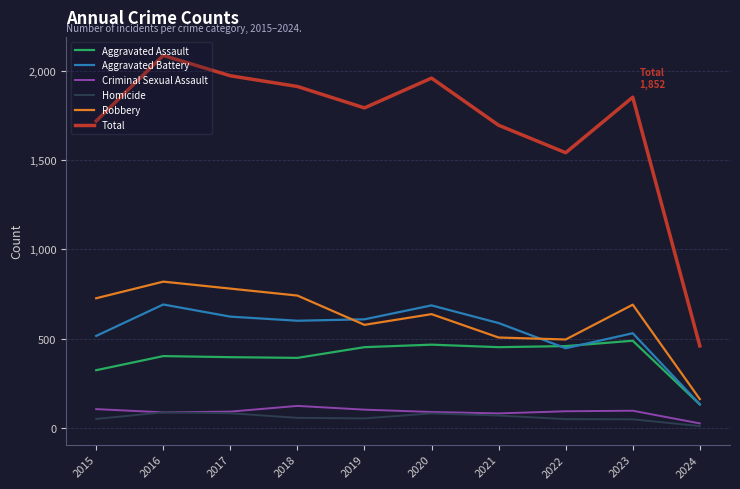

True or false: Aggravated Assault and Homicide cross at least once.

False